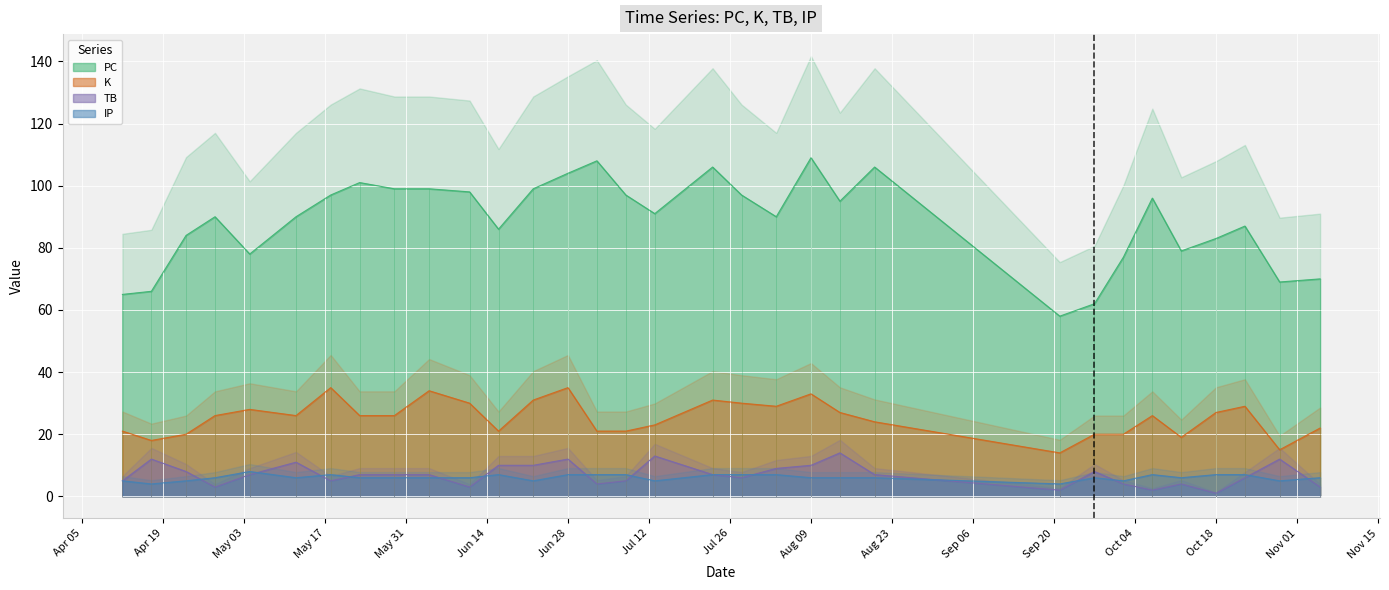

What is the value of the K point at the 21st from the left?

33